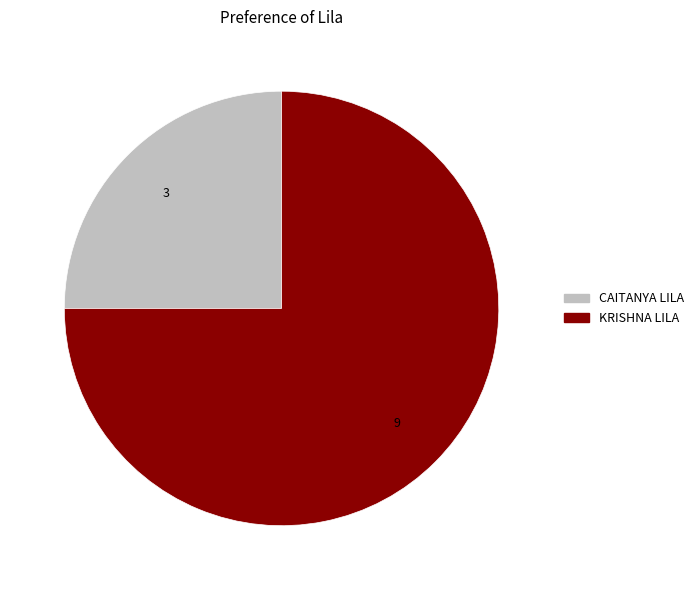

Which has a higher value, KRISHNA LILA or CAITANYA LILA?

KRISHNA LILA